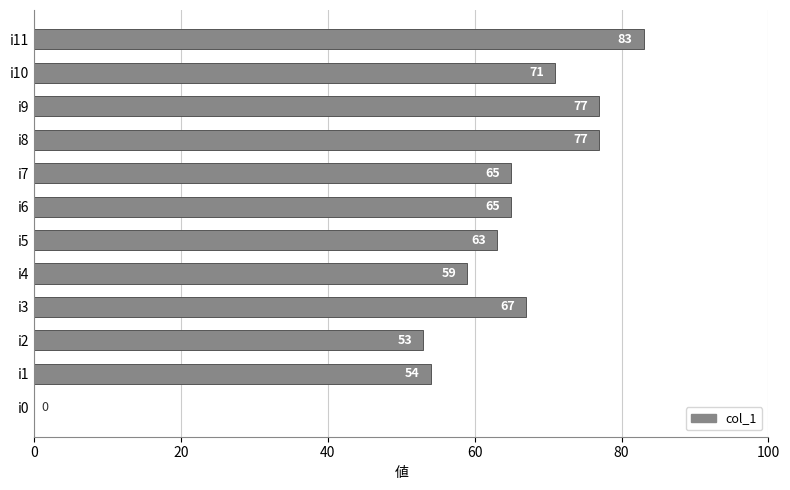

At which label is the value closest to 41?

i2